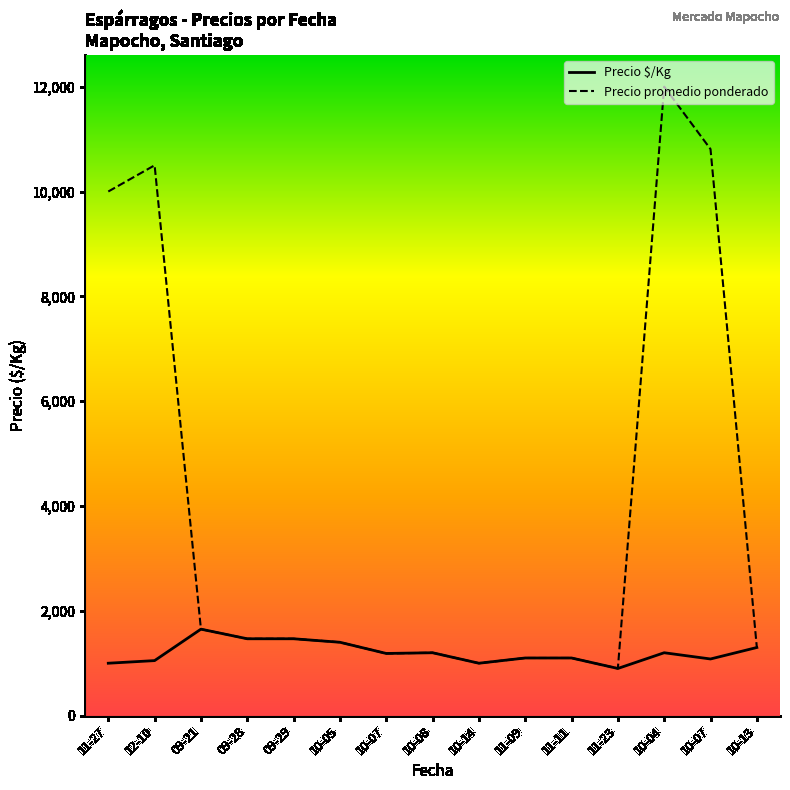

True or false: Precio $/Kg has a value of 705.3 at 10-07.

False